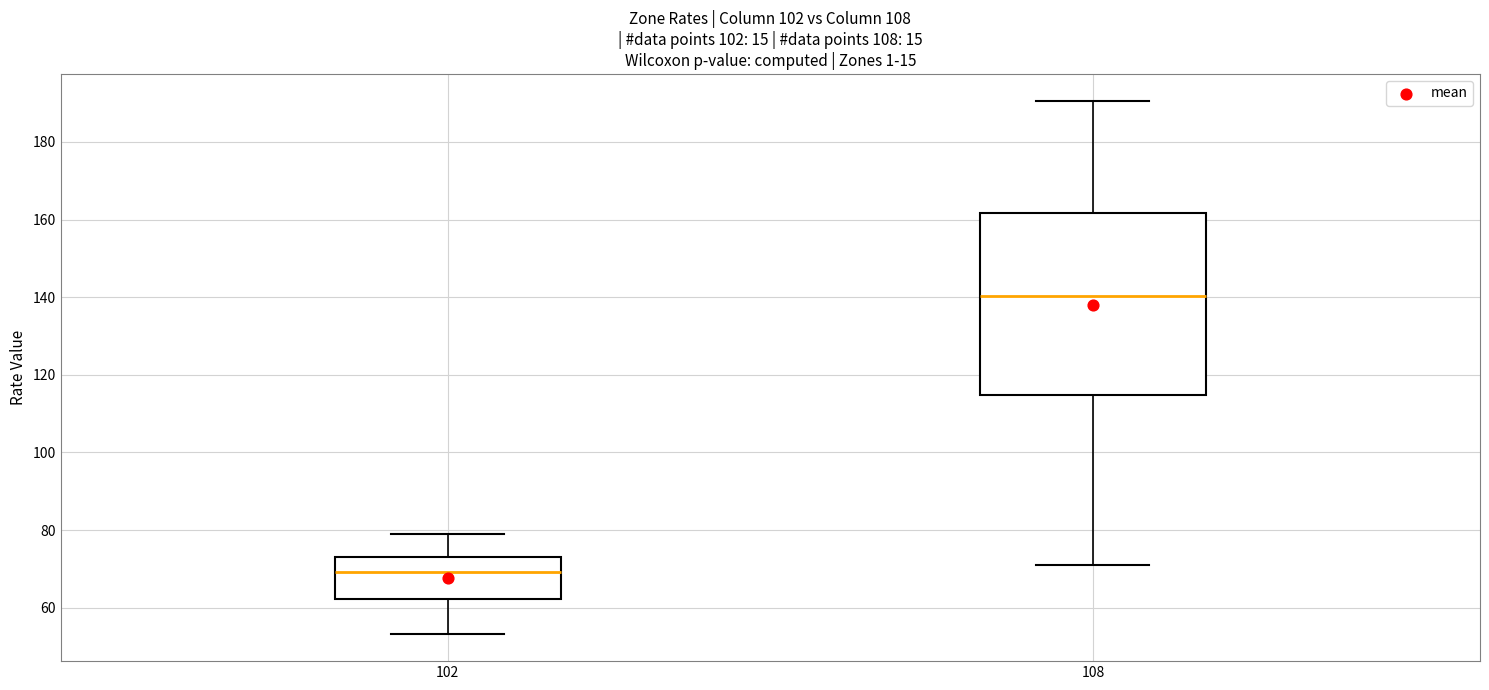

Reading left to right, read every box against the y-axis: the position of its median line, the range the box covers, and the ends of its whiskers. The values are not printed on the chart, so give them approximately, as read against the axis.

102: median 70, box 62 to 72, whiskers 54 to 78
108: median 140, box 114 to 162, whiskers 70 to 190